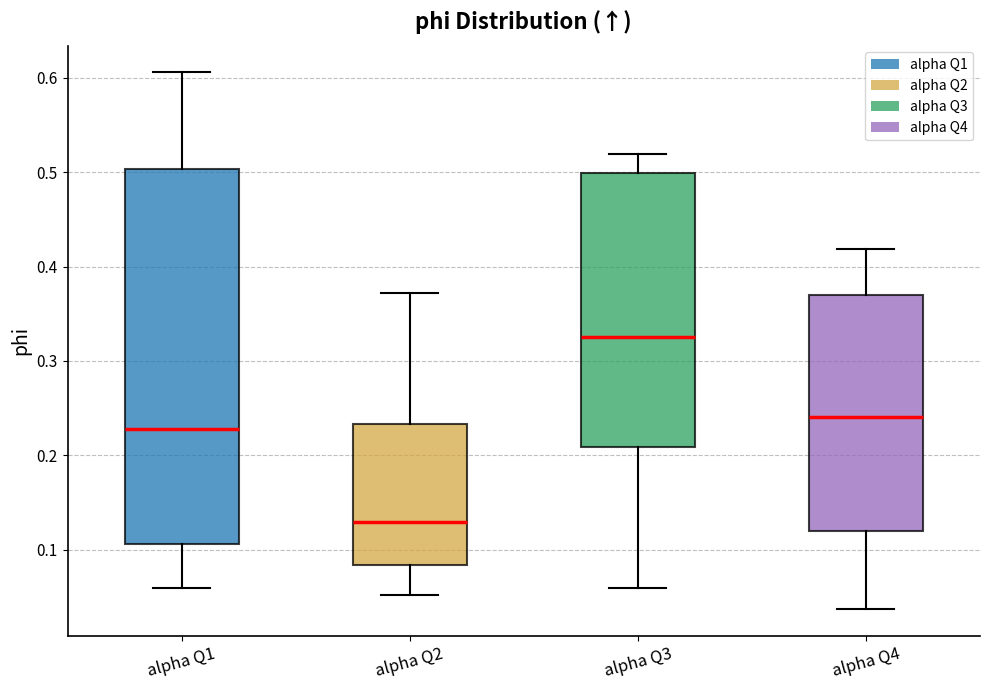

Which box has the lowest median line?

alpha Q2